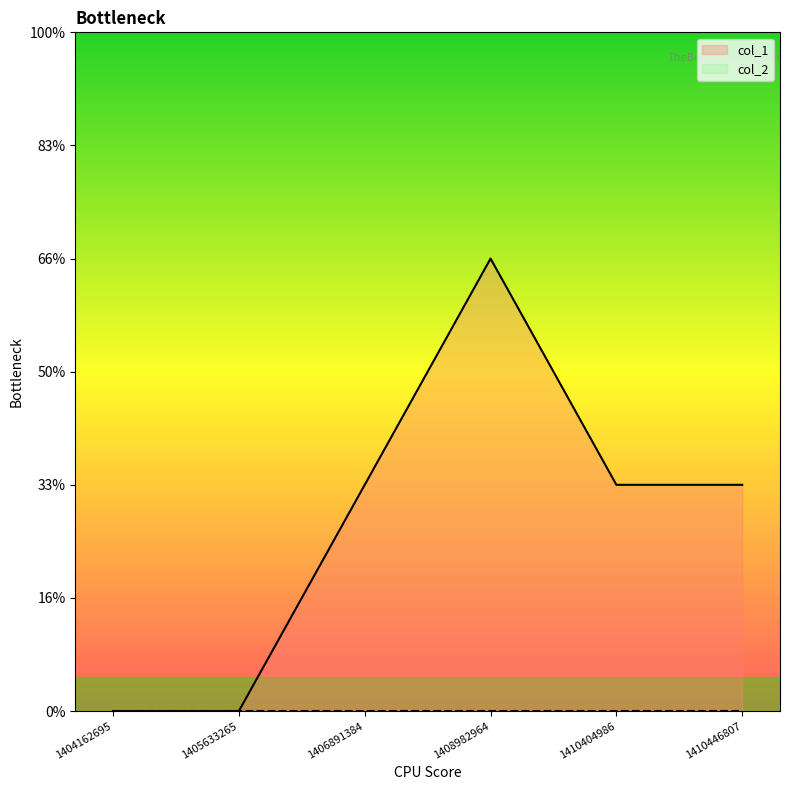

List the labels in order of value, largest first.

1408982964, 1406891384, 1410404986, 1410446807, 1404162695, 1405633265